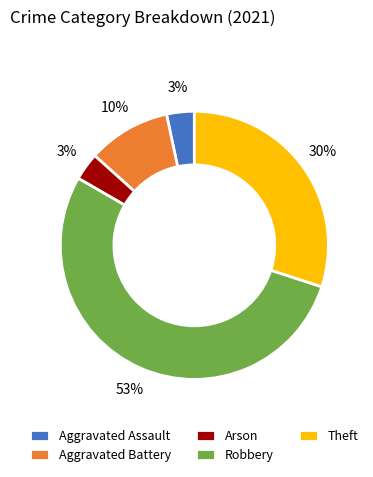

Do Theft and Aggravated Assault together represent more than half of the pie?

No